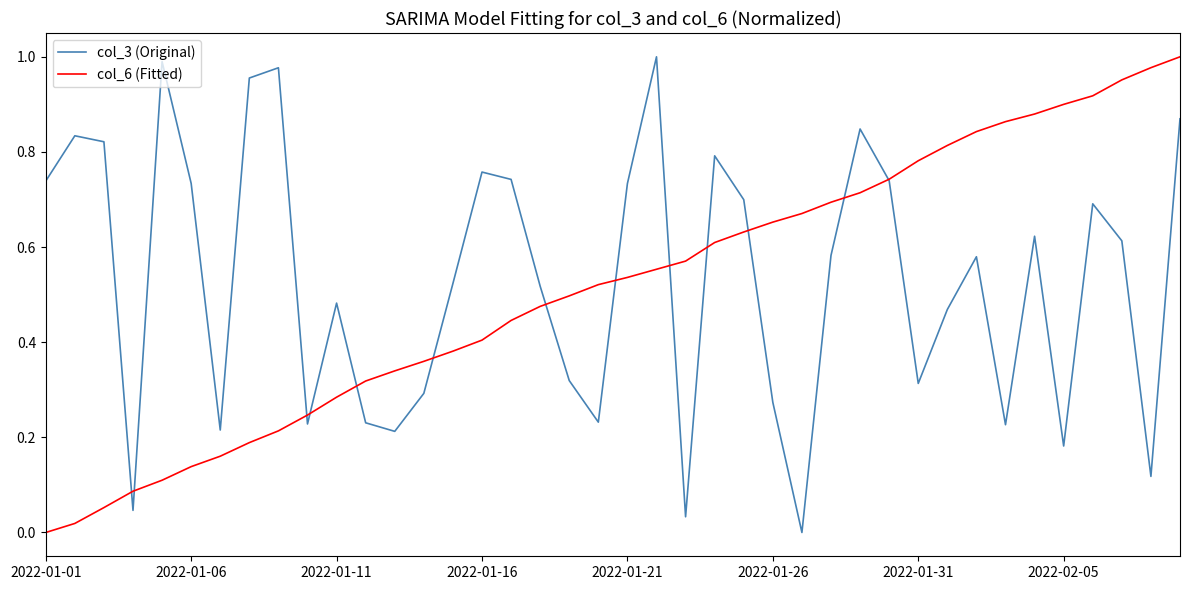

Which series has the widest spread of values?

col_3 (Original)